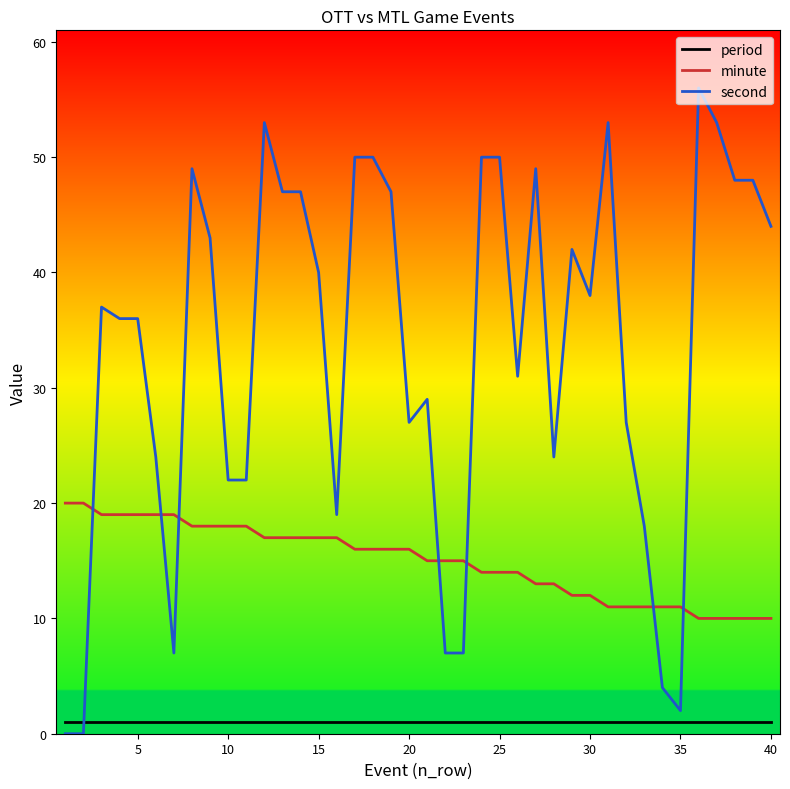

What is the lowest value of the minute series?

10